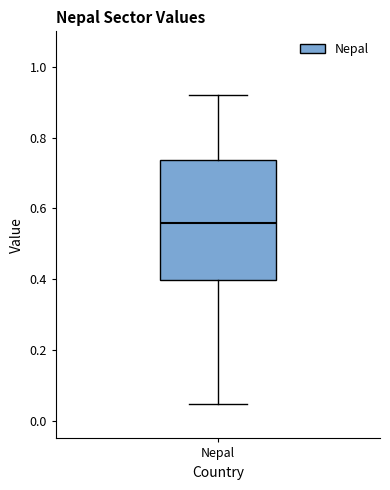

Where does the median line of the box for Nepal sit on the y-axis? The values are not printed on the chart, so give them approximately, as read against the axis.

0.56